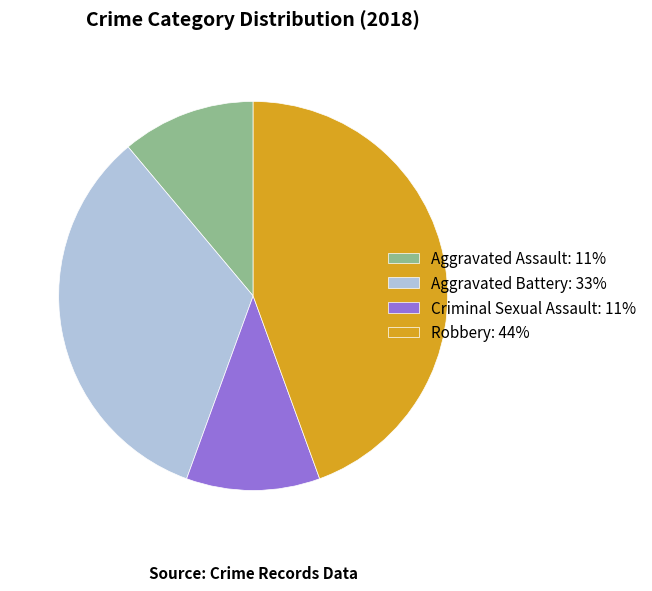

Is the sum of Aggravated Assault: 11% and Aggravated Battery: 33% greater than half?

No